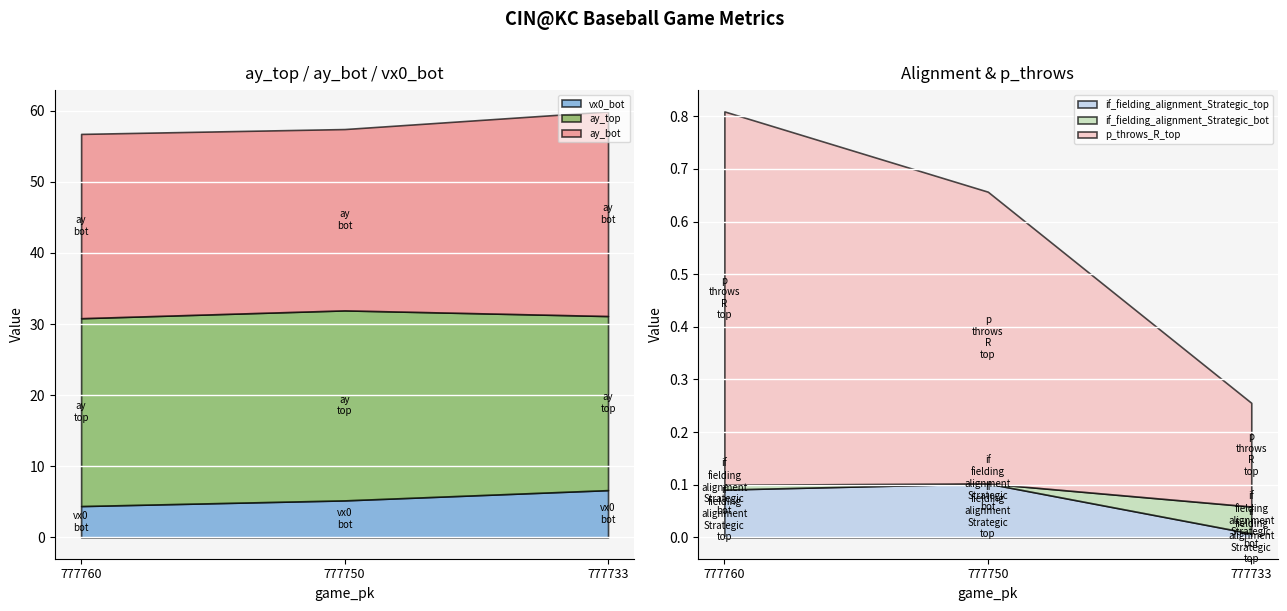

What is the minimum value for vx0_bot?

4.4